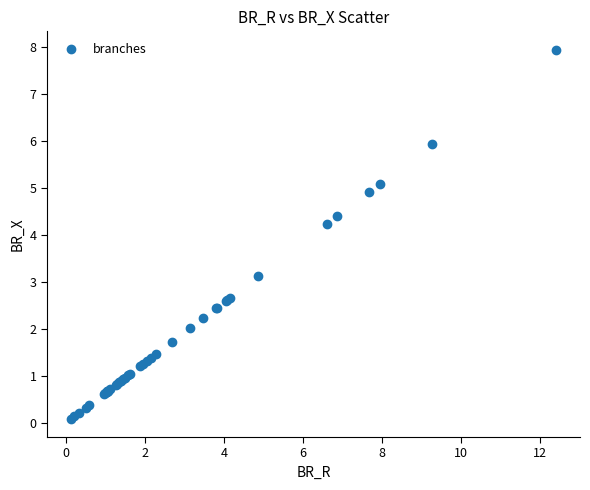

What Y value in the scatter plot is closest to 4?

4.2